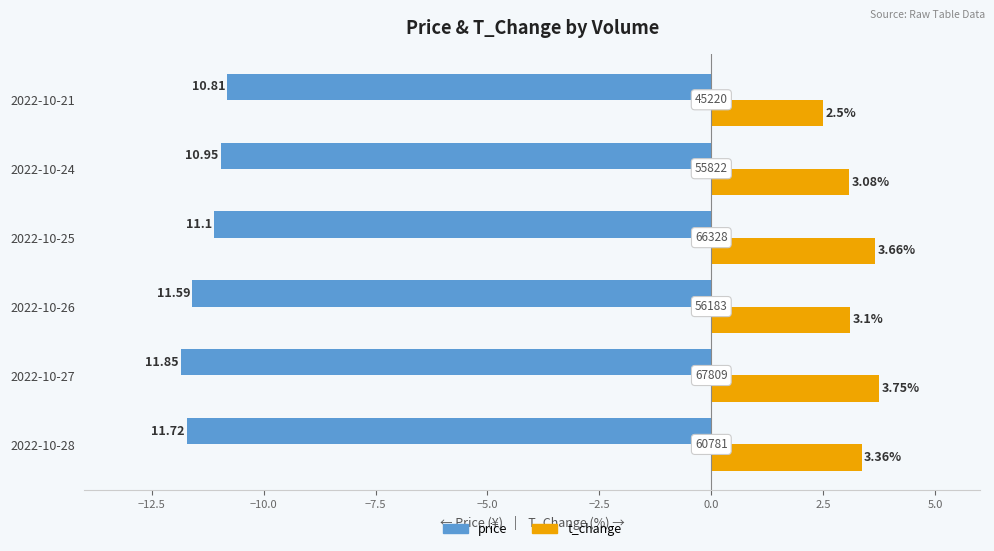

What are all the series names shown in the legend?

price, t_change